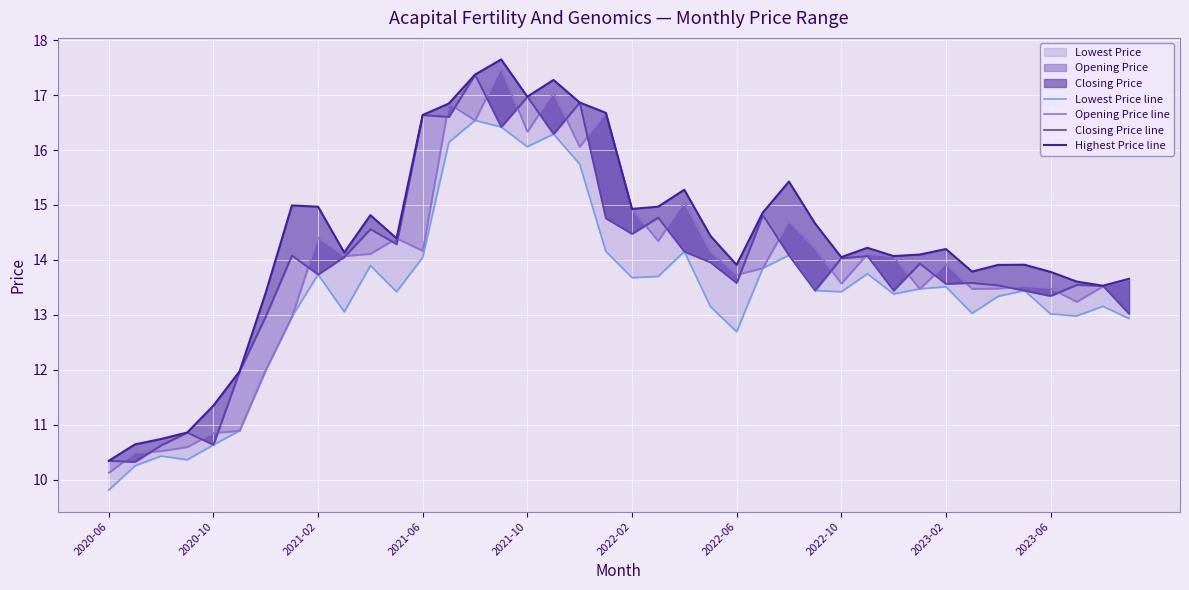

What is the sum of all Highest Price line values?

574.2